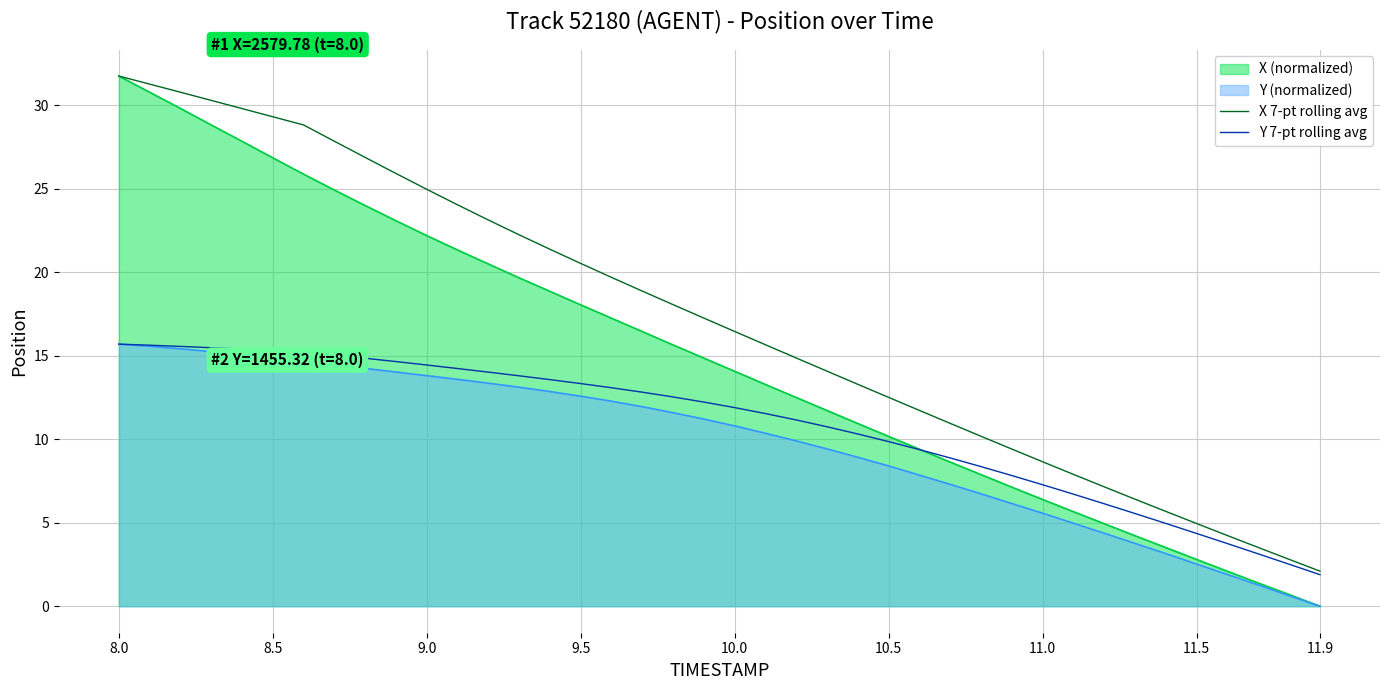

What is the lowest value of the X 7-pt rolling avg series?

2.1